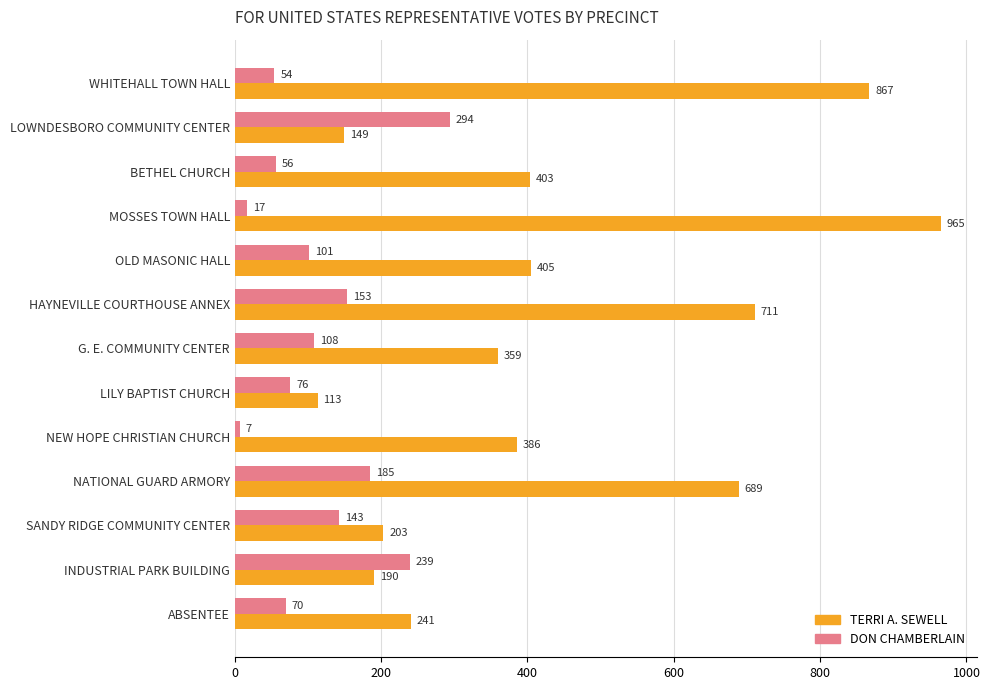

True or false: DON CHAMBERLAIN has a value of 46 at NATIONAL GUARD ARMORY.

False